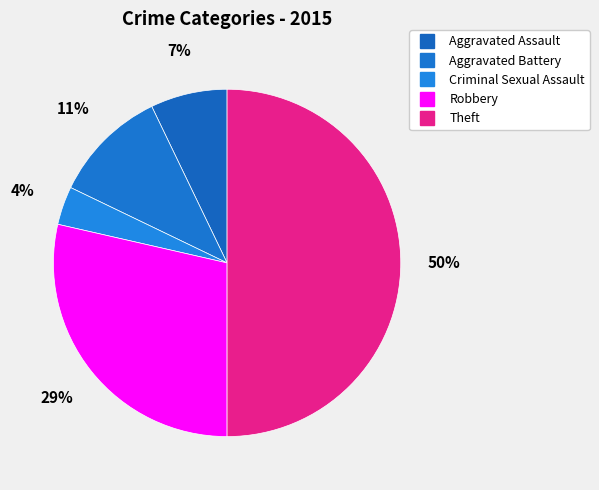

To the nearest percent, what percentage of the pie is Robbery?

29%